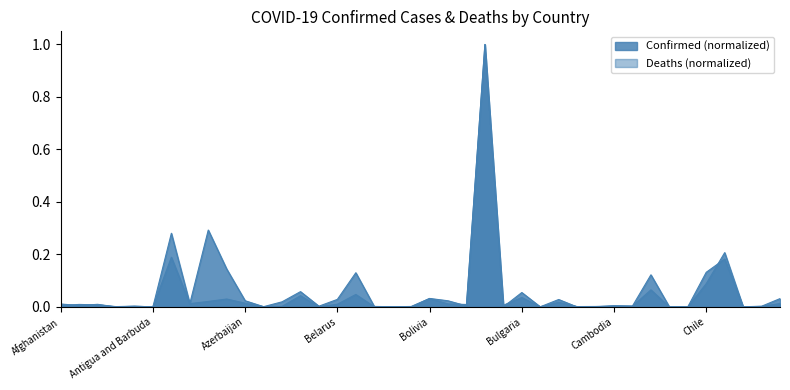

What is the value of the Confirmed point at the 36th from the left?

0.1